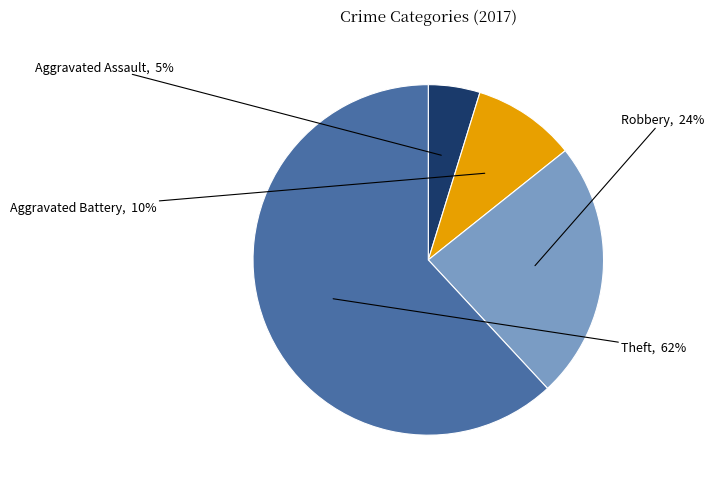

To the nearest percent, what is the combined percentage of Theft and Aggravated Battery?

71%